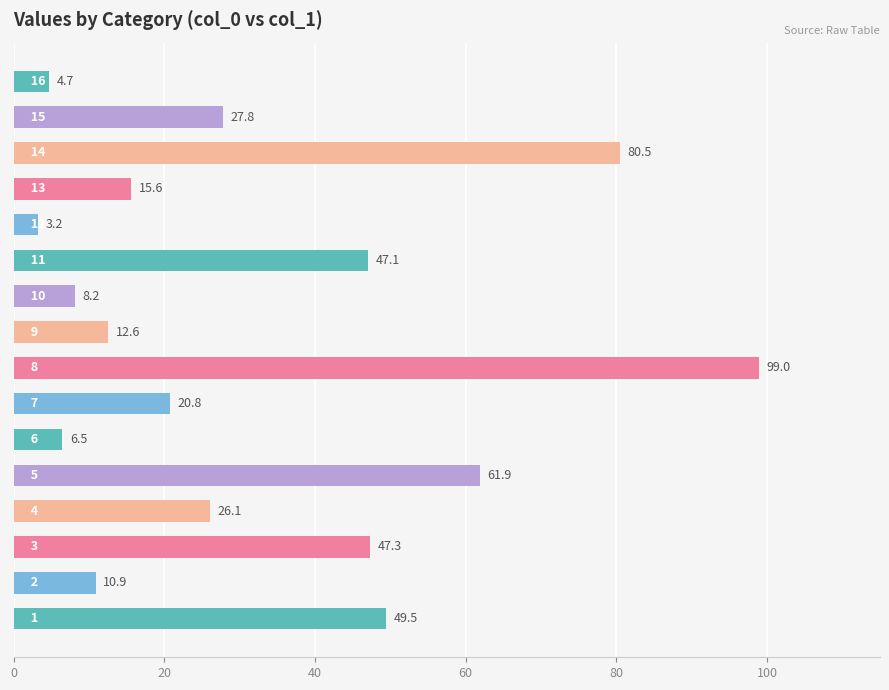

What is the average value?

32.6